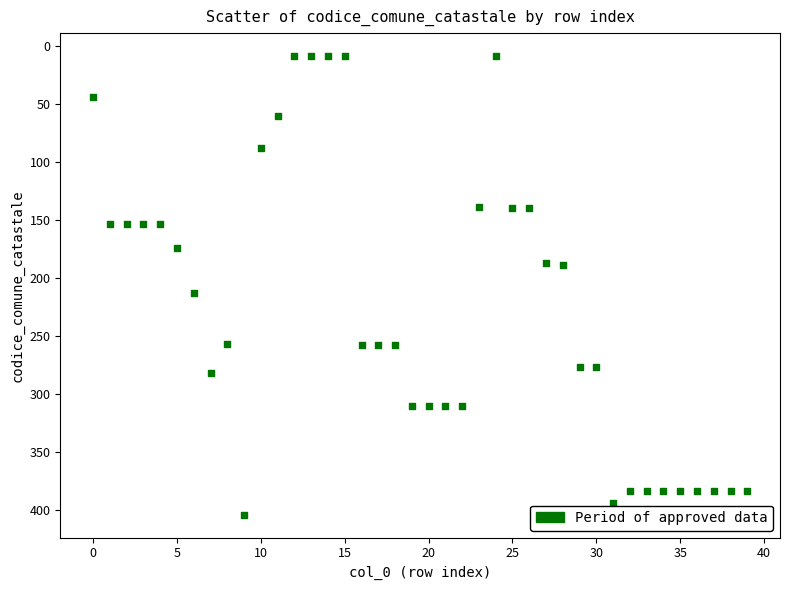

What Y value in the scatter plot is closest to 206?

213